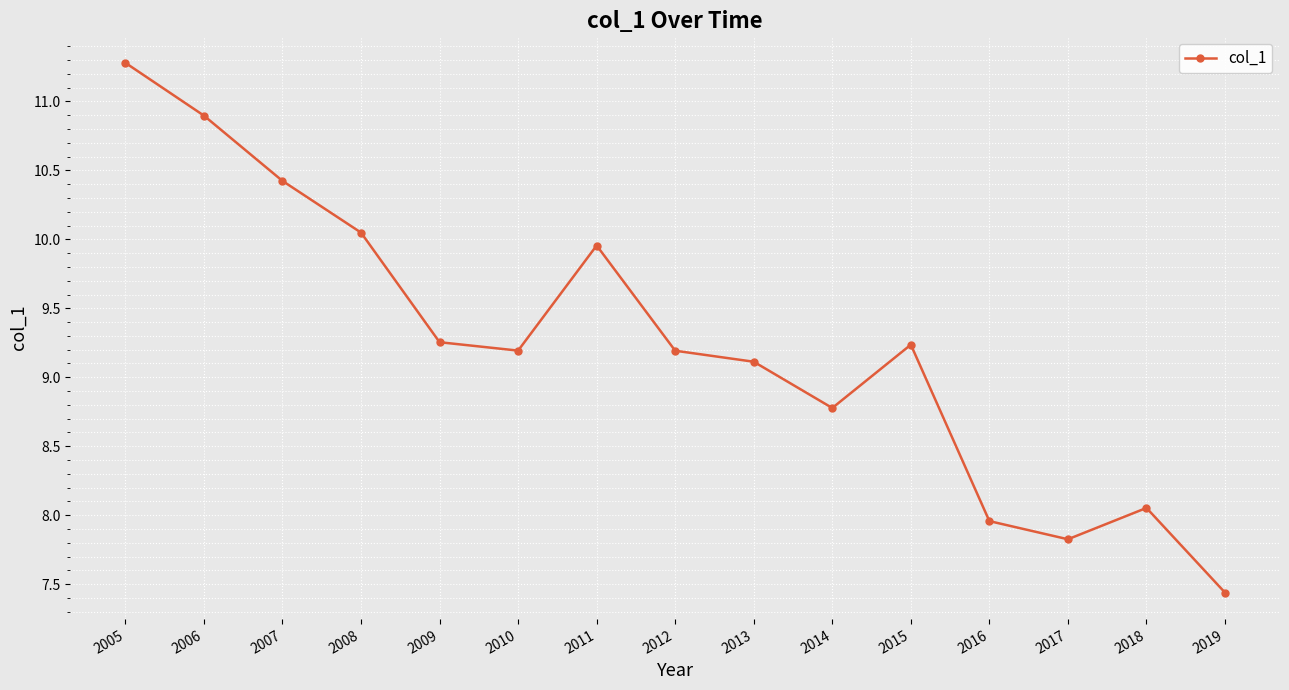

True or false: the data shows 9.1 at 2013.

True